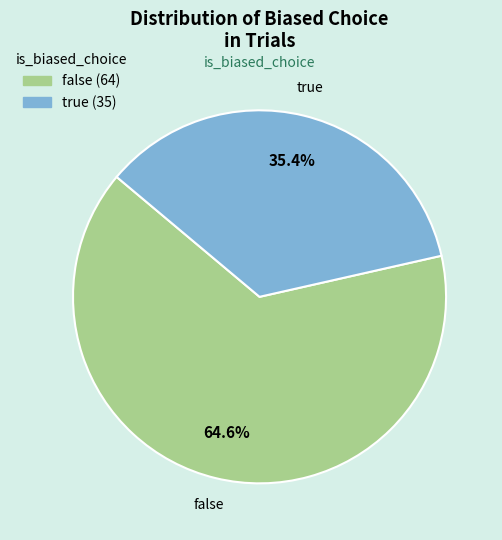

Rank the categories by value from highest to lowest.

false, true